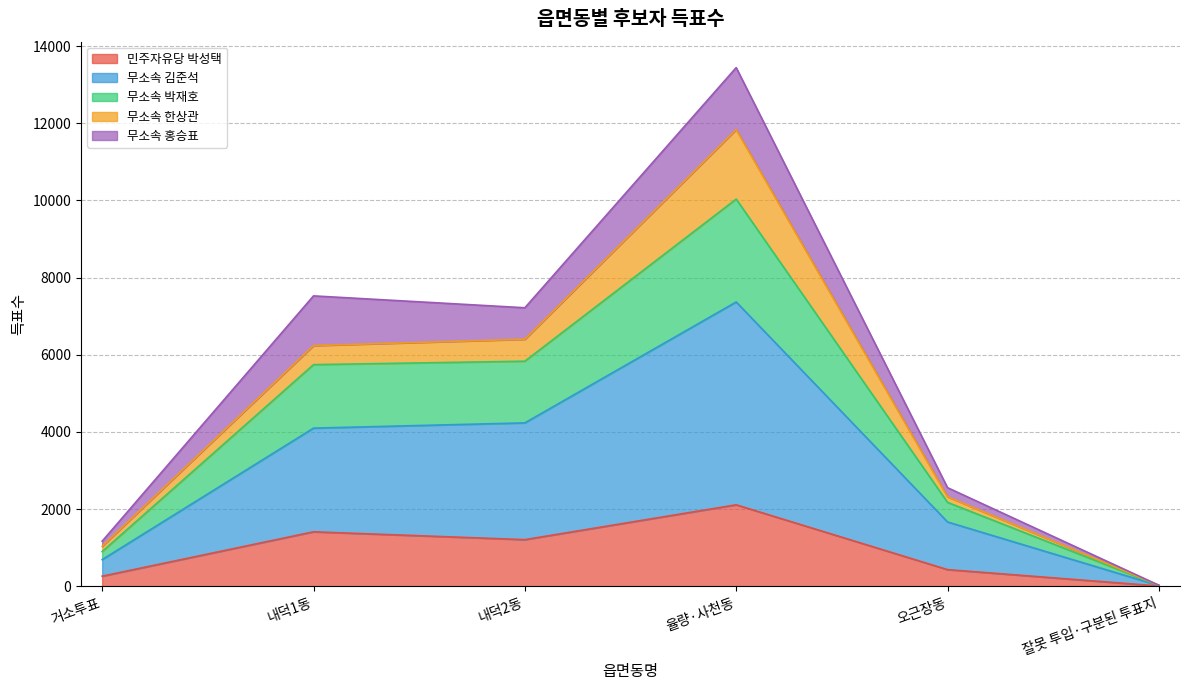

At which category is the sum across all series the highest?

율량·사천동